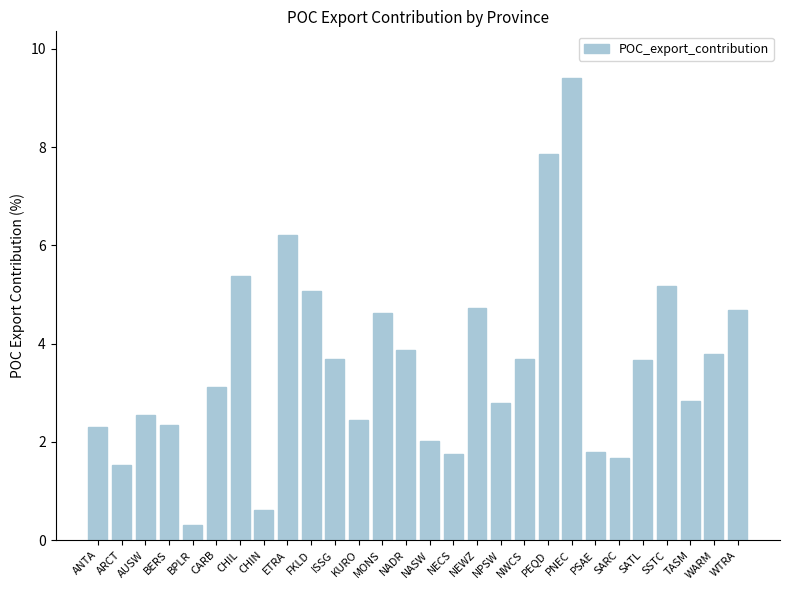

Does the chart contain any negative values?

No